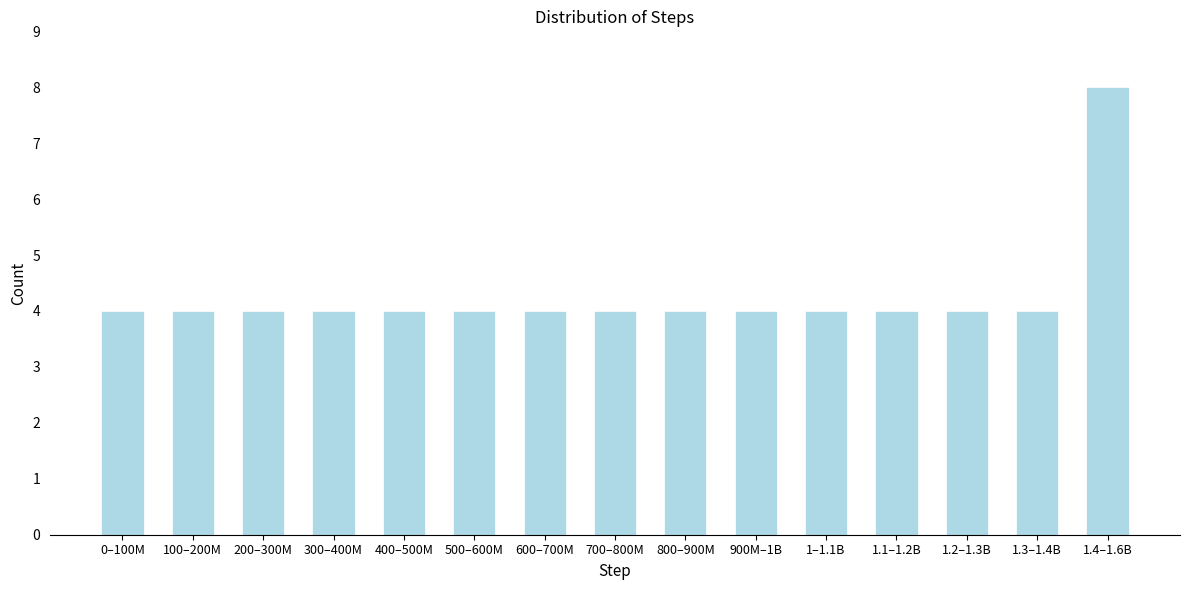

Reading left to right, transcribe all the data shown in this chart.

0–100M=4	100–200M=4	200–300M=4	300–400M=4	400–500M=4	500–600M=4	600–700M=4	700–800M=4	800–900M=4	900M–1B=4	1–1.1B=4	1.1–1.2B=4	1.2–1.3B=4	1.3–1.4B=4	1.4–1.6B=8